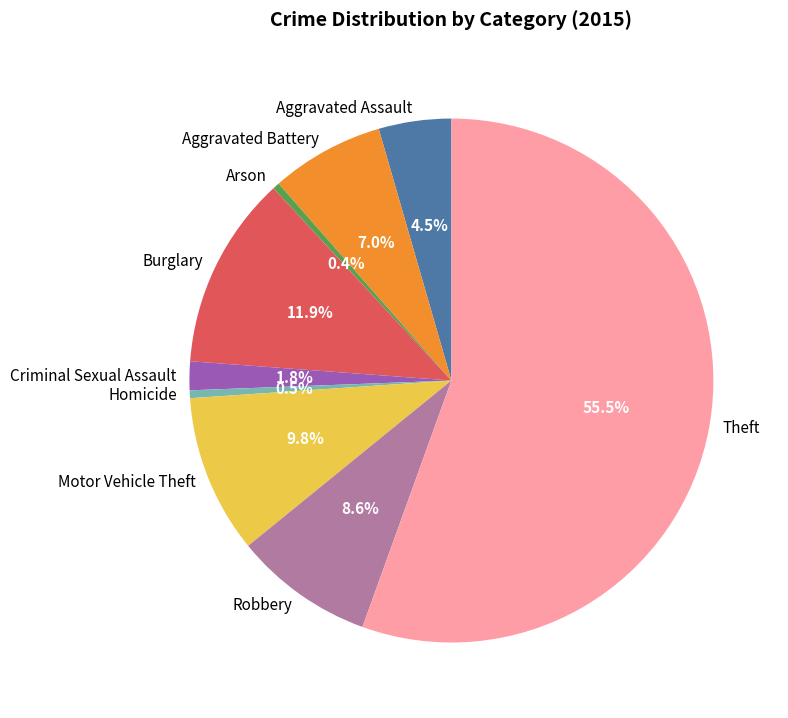

Which has a higher value, Arson or Criminal Sexual Assault?

Criminal Sexual Assault